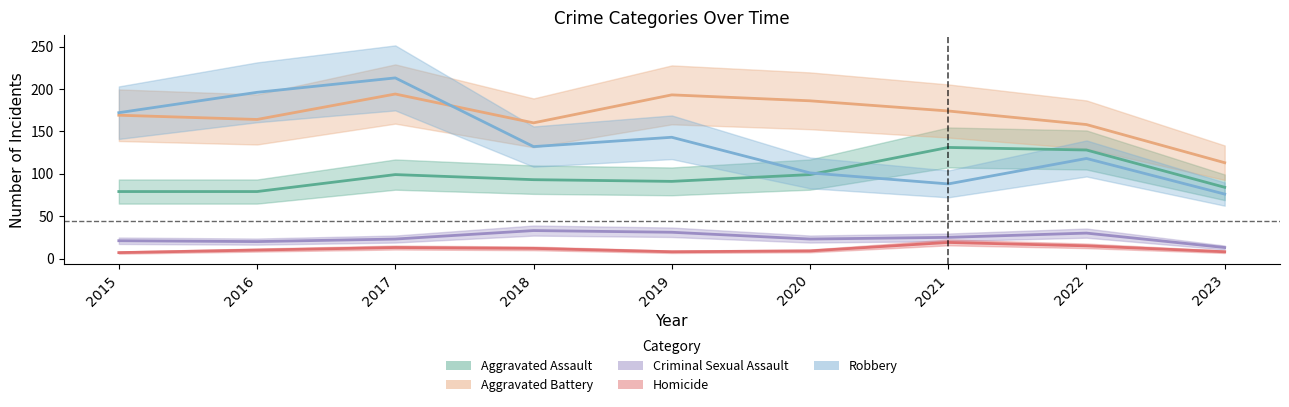

Where does the Homicide series first go above 10?

2017